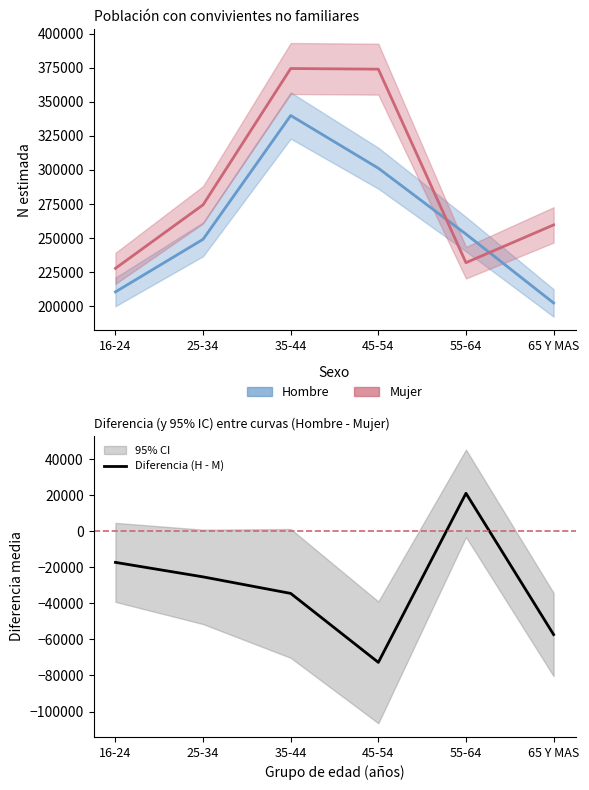

How many lines are shown in the chart?

3